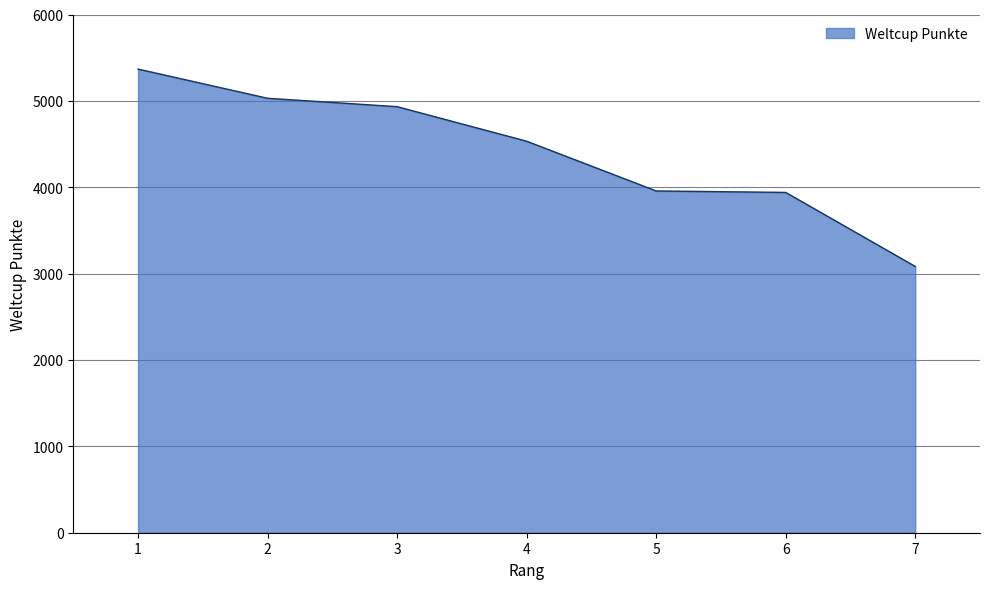

How many lines are shown in the chart?

1